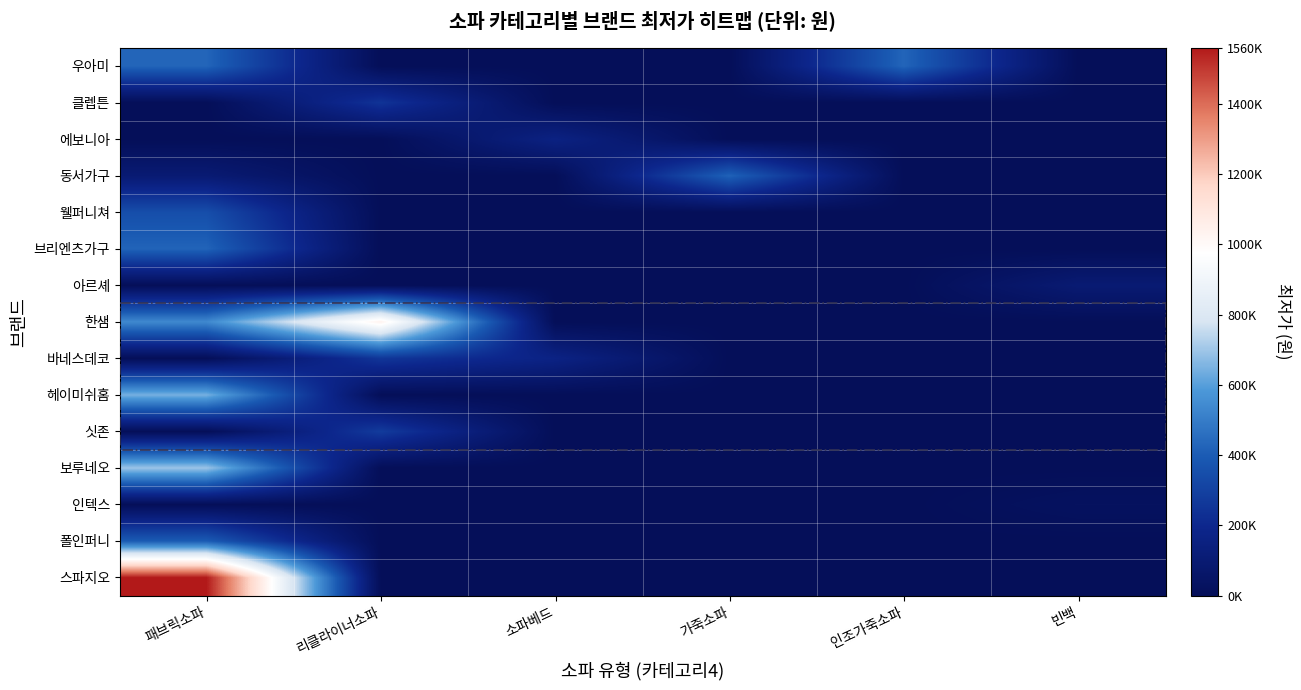

At which category is the sum across all series the highest?

패브릭소파